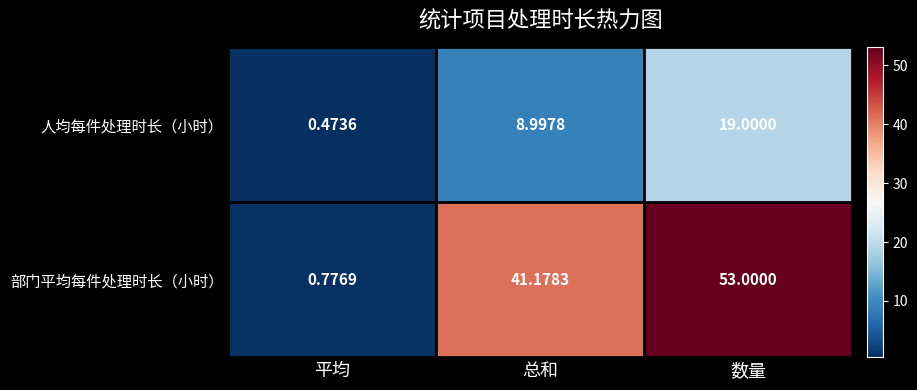

Which series changed the most between 平均 and 数量?

部门平均每件处理时长（小时）